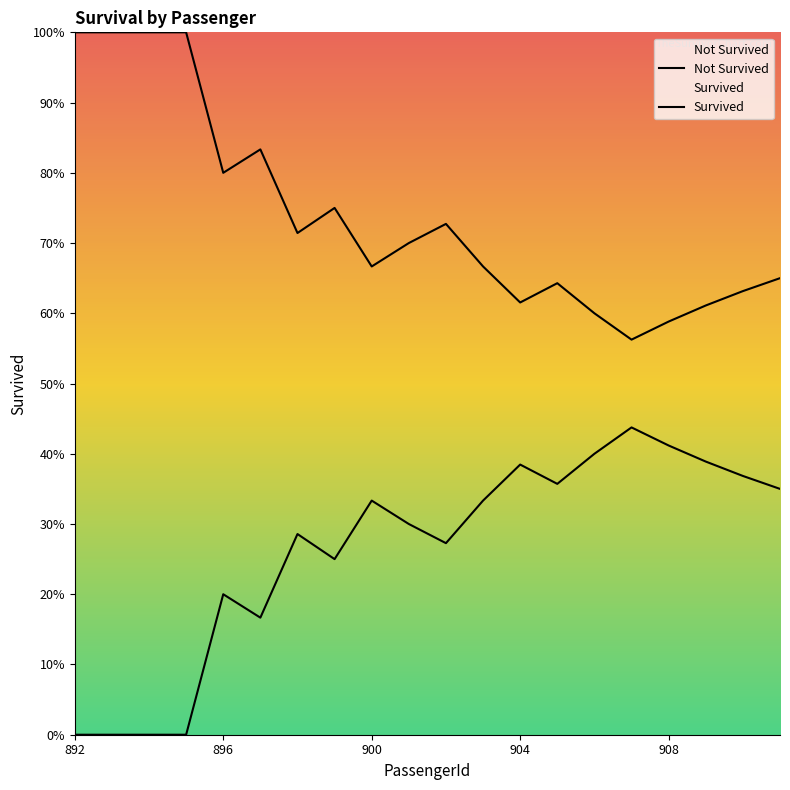

How many Not Survived values are between 0 and 1?

20